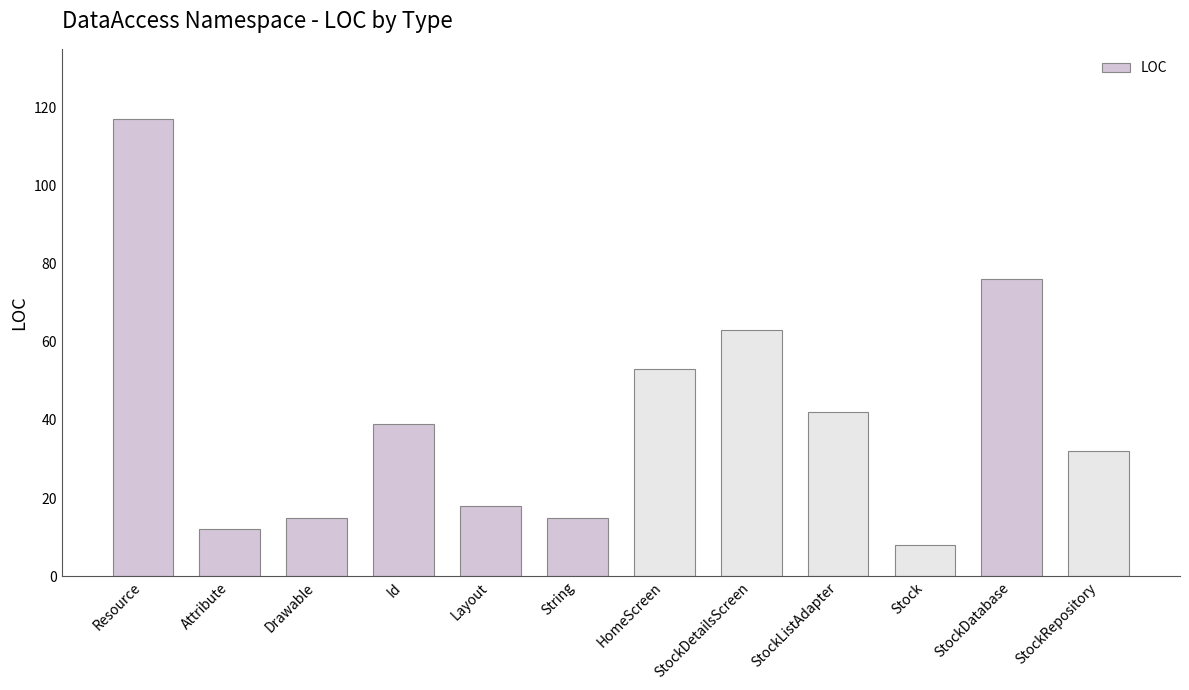

How many data points are less than 39?

6